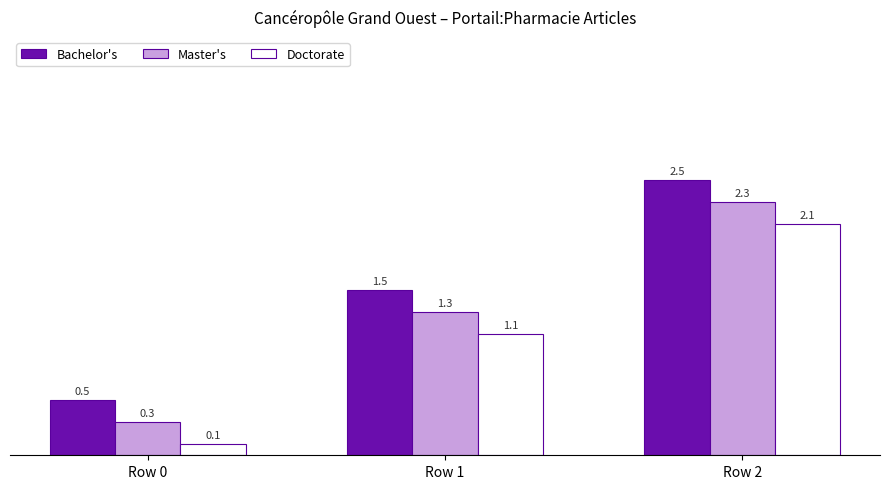

What are all the series names shown in the legend?

Bachelor's, Master's, Doctorate